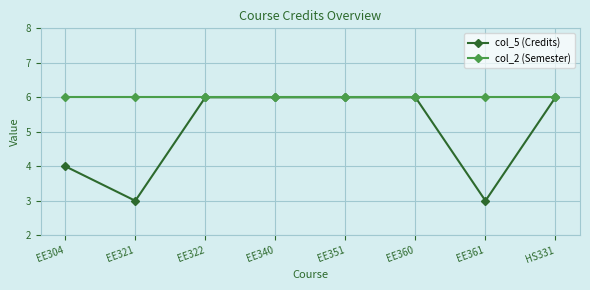

Reading left to right, transcribe all the data shown in this chart.

col_5 (Credits): EE304=4	EE321=3	EE322=6	EE340=6	EE351=6	EE360=6	EE361=3	HS331=6
col_2 (Semester): EE304=6	EE321=6	EE322=6	EE340=6	EE351=6	EE360=6	EE361=6	HS331=6